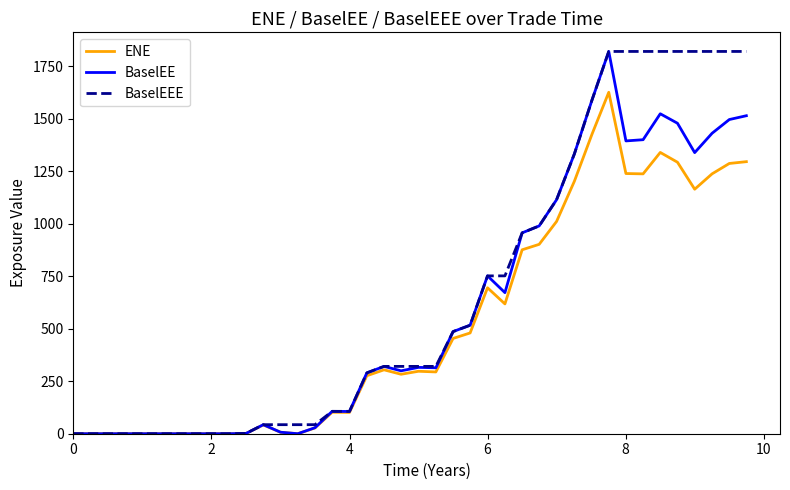

Which series has the largest total across all categories?

BaselEEE